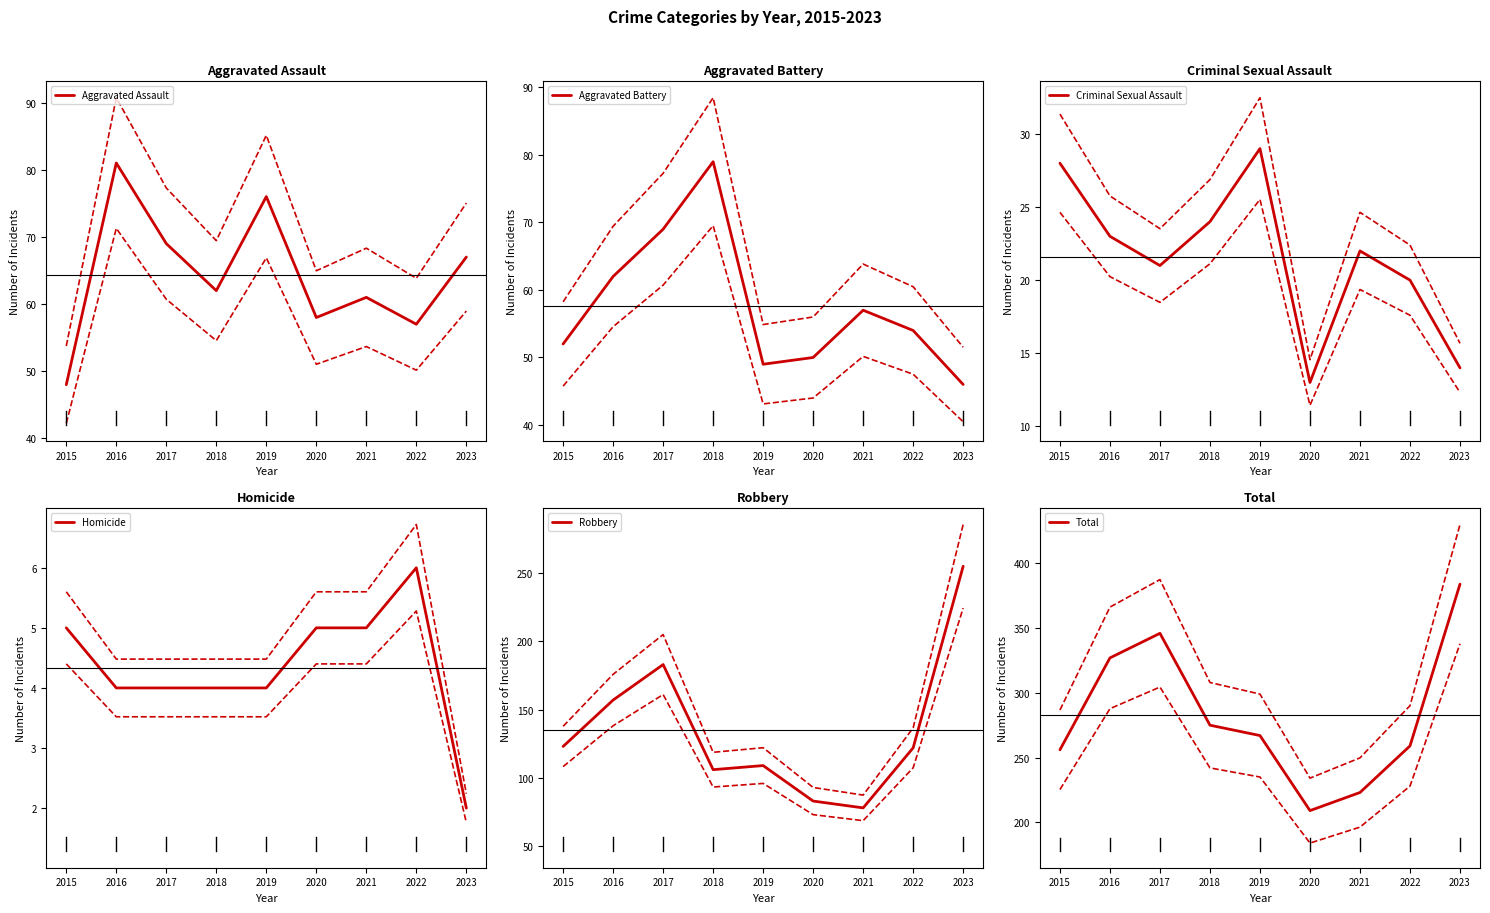

In Homicide, how many points are higher than both neighbors (excluding endpoints)?

1